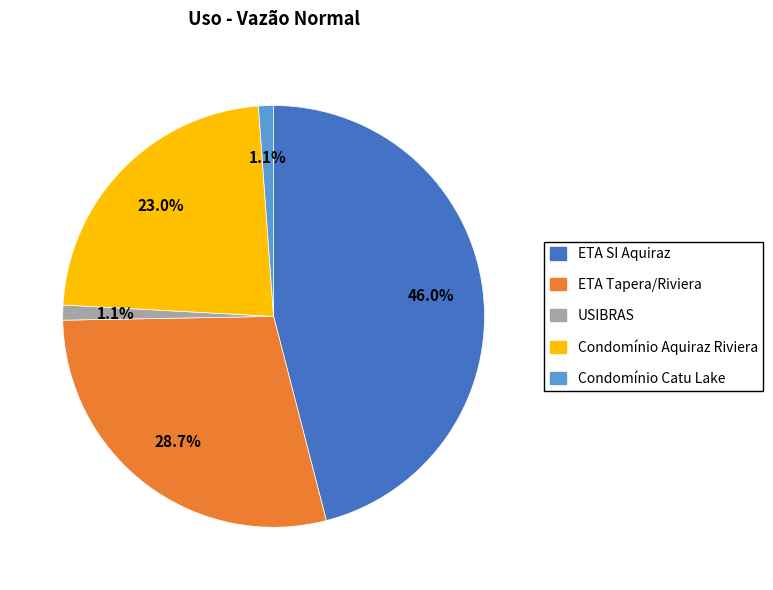

Is there any slice that represents more than half of the pie?

No